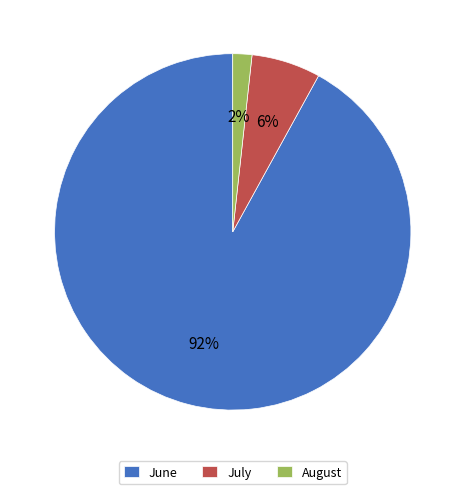

Which category has the biggest portion of the pie?

June